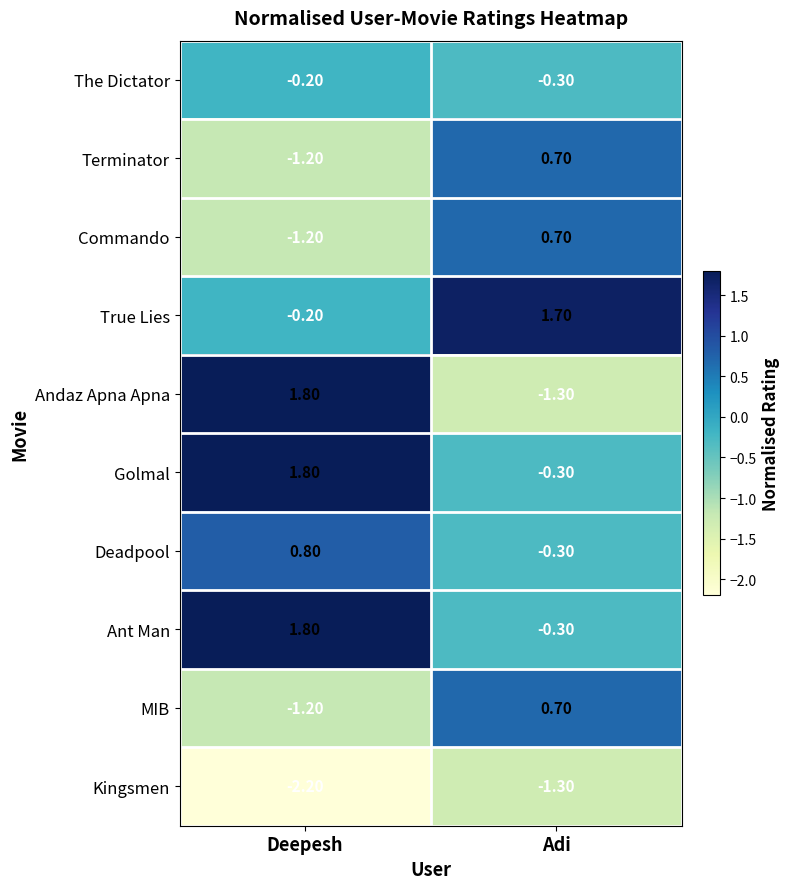

Which category has the lowest value across all series?

Deepesh